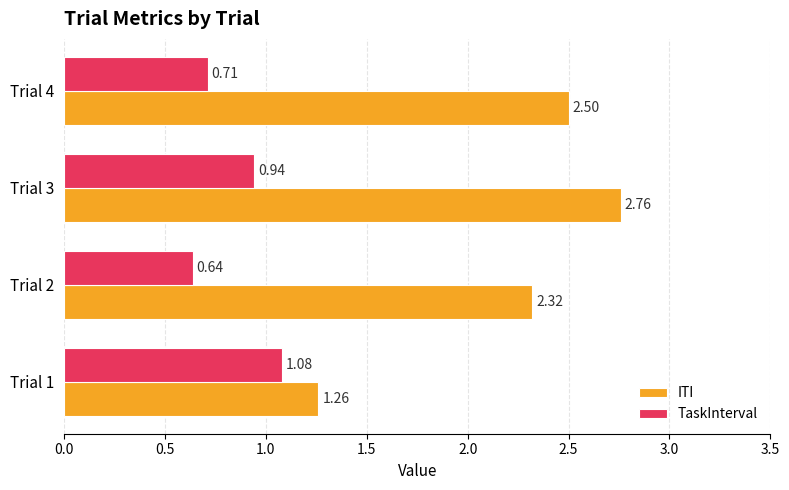

What is the average value of the ITI series?

2.2